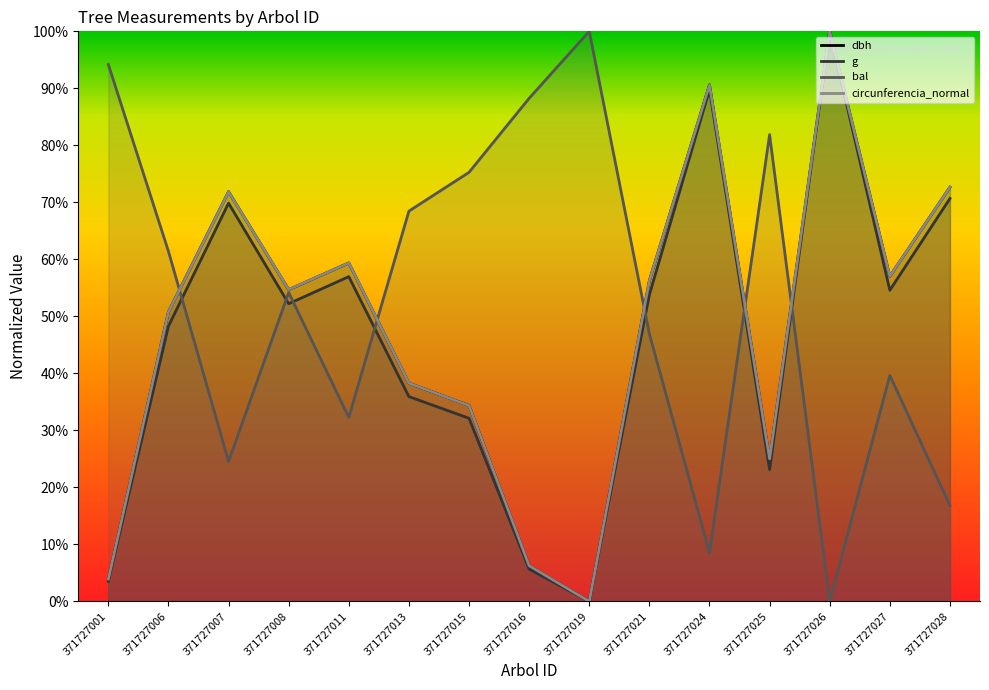

What is the sum of all bal values?

7.9